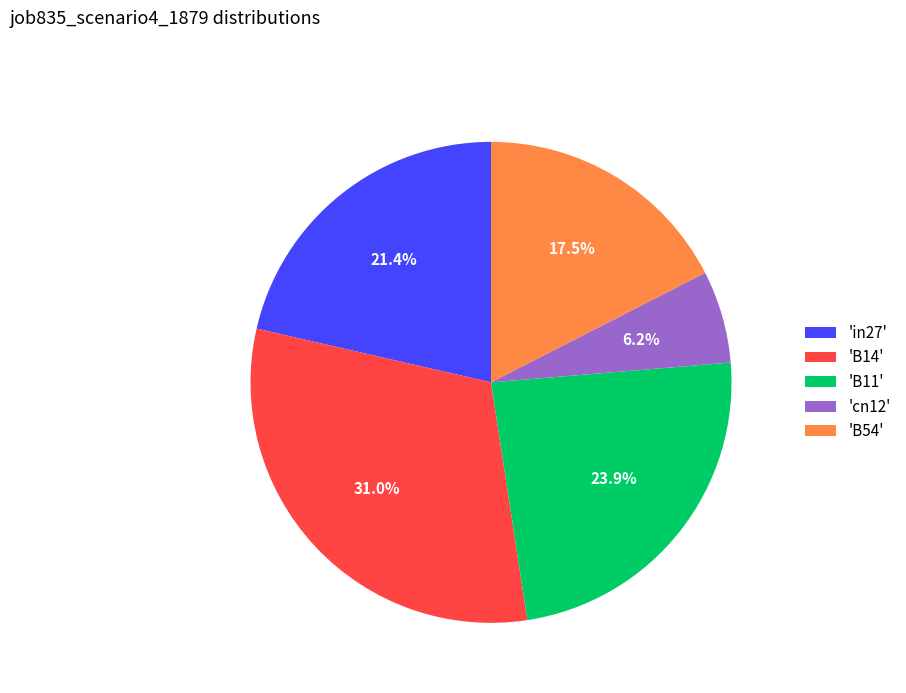

What is the smallest slice in the pie chart?

'cn12'